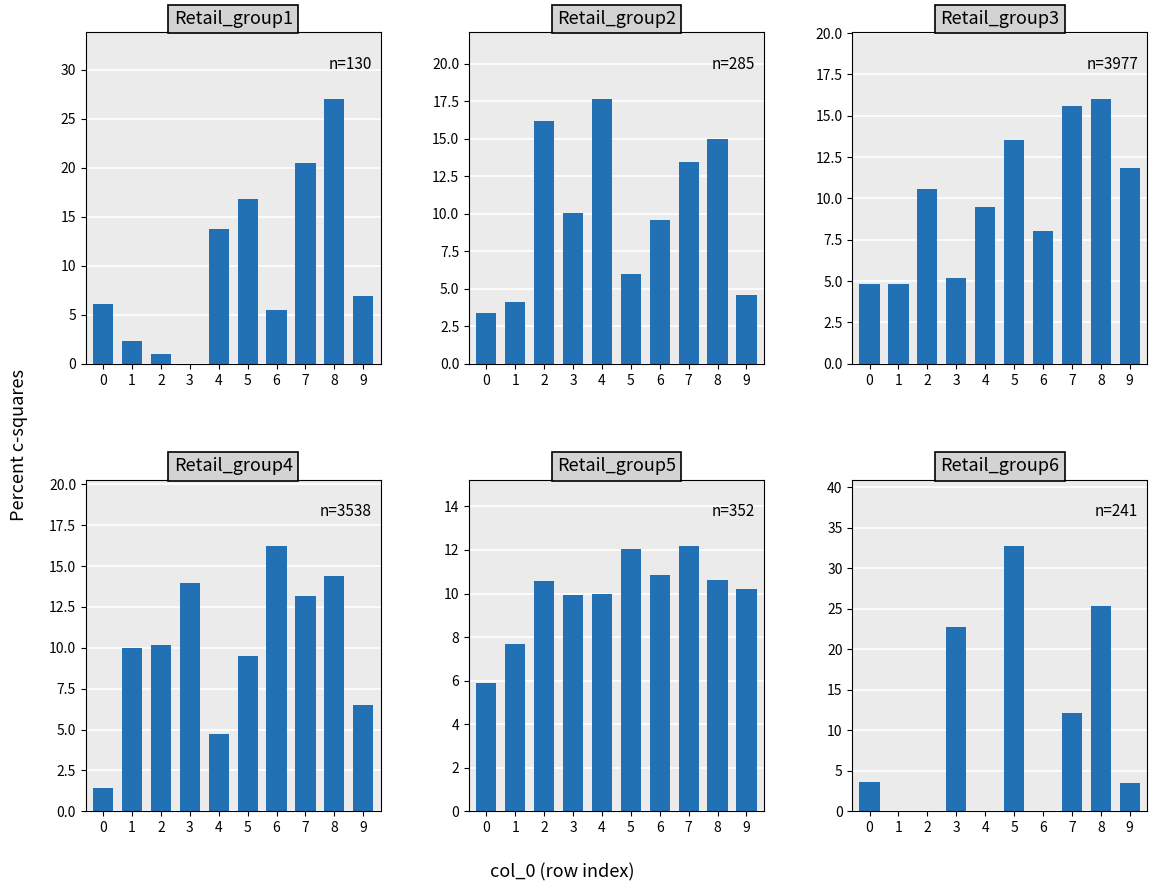

Where is Retail_group3 nearest to the value 10?

4